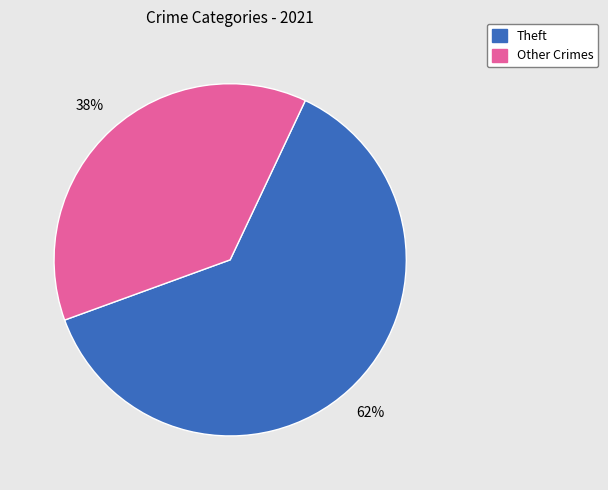

The Other Crimes slice represents 38% of the pie. True or false?

True